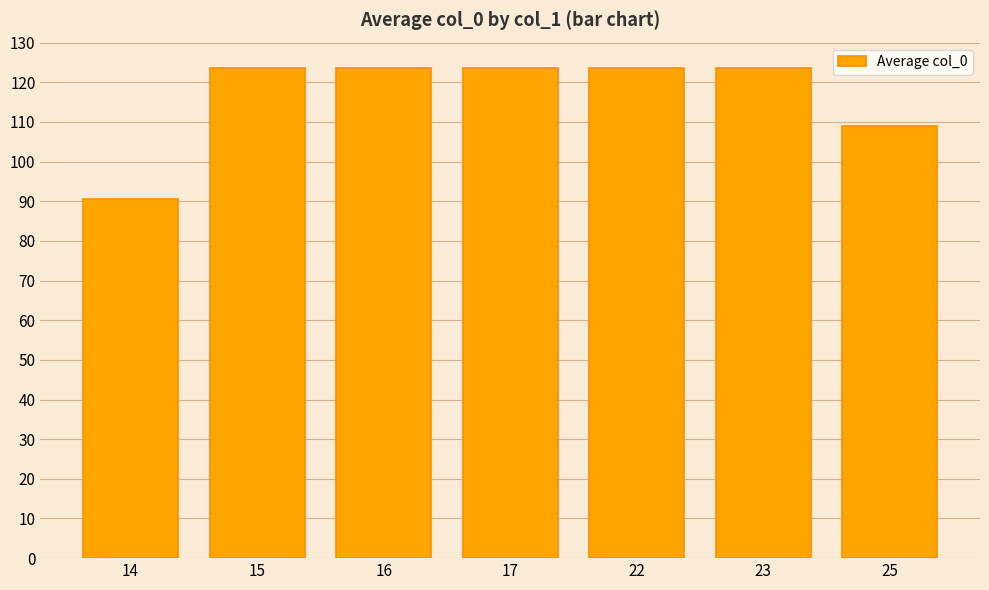

How many data points are above 123?

5